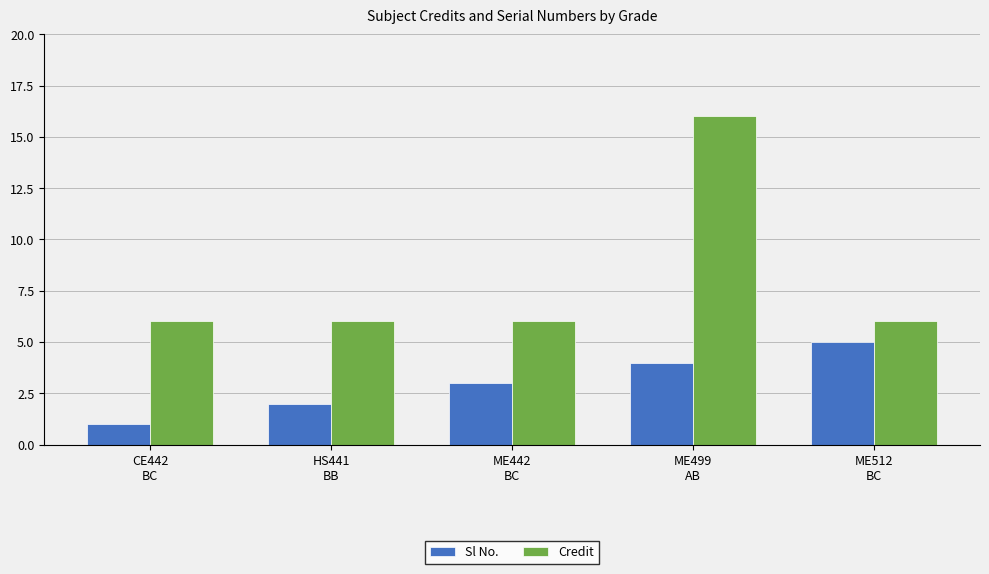

Is it true that Credit equals 25 at ME499
AB?

False